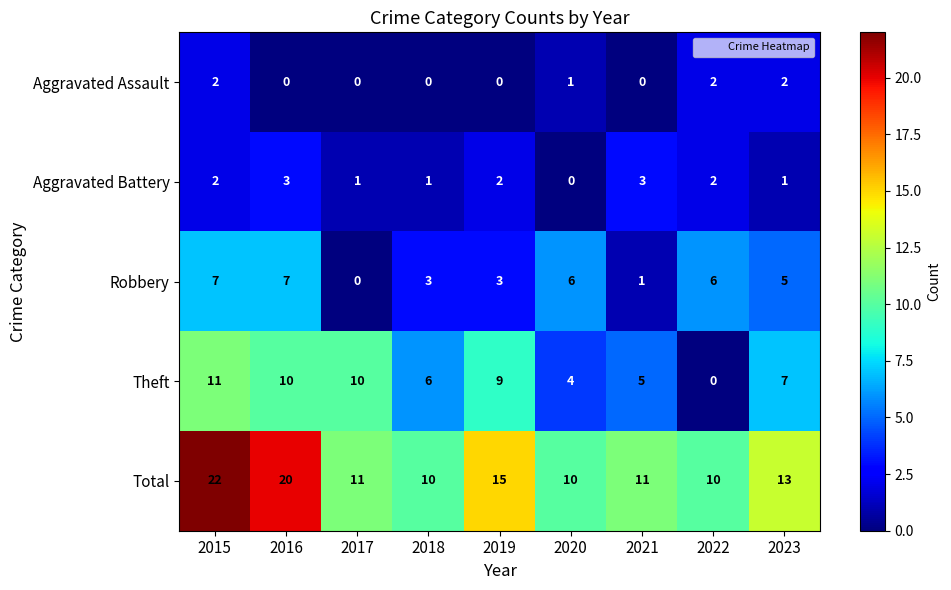

True or false: Robbery has a value of 6 at 2020.

True